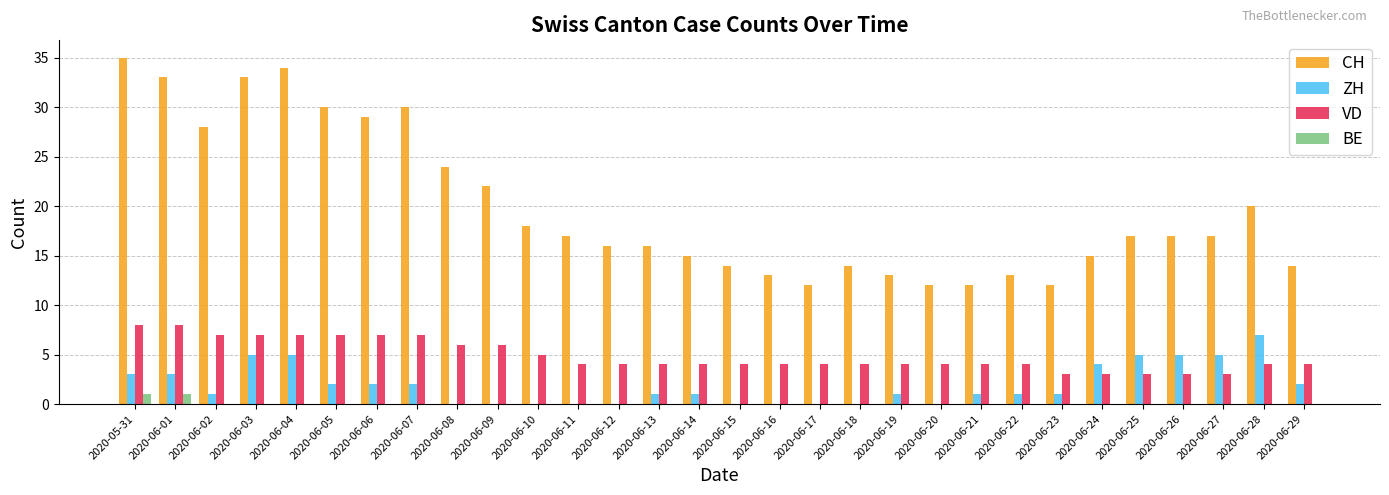

What are all the series names shown in the legend?

CH, ZH, VD, BE